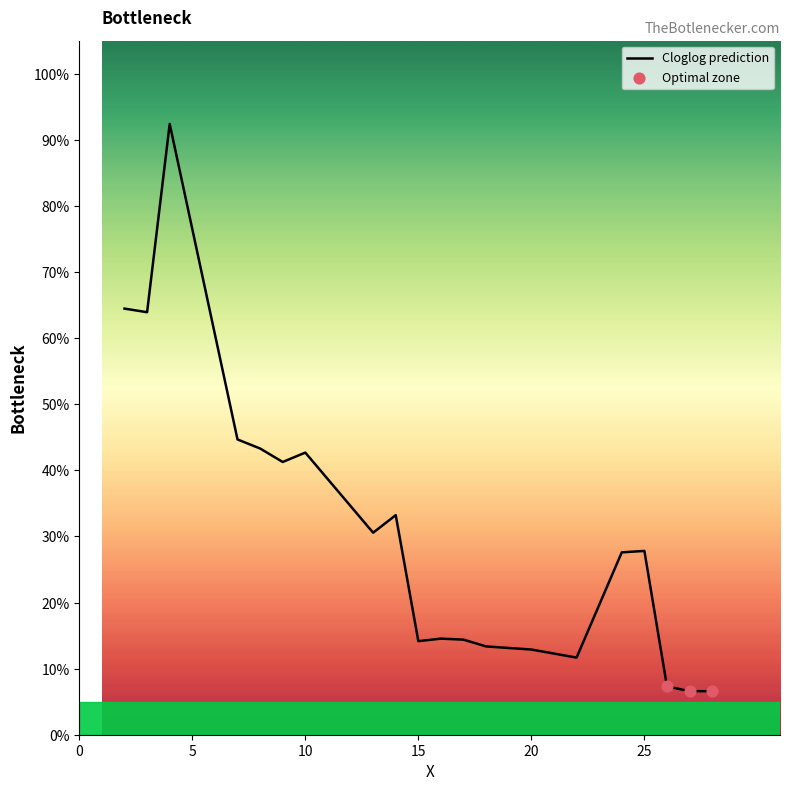

What is the maximum value shown in the chart?

92.4